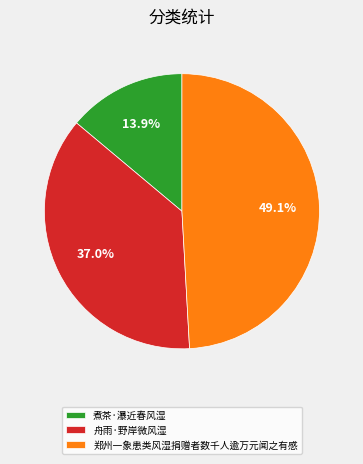

To the nearest percent, what is the difference between the largest and smallest slice percentages?

35%